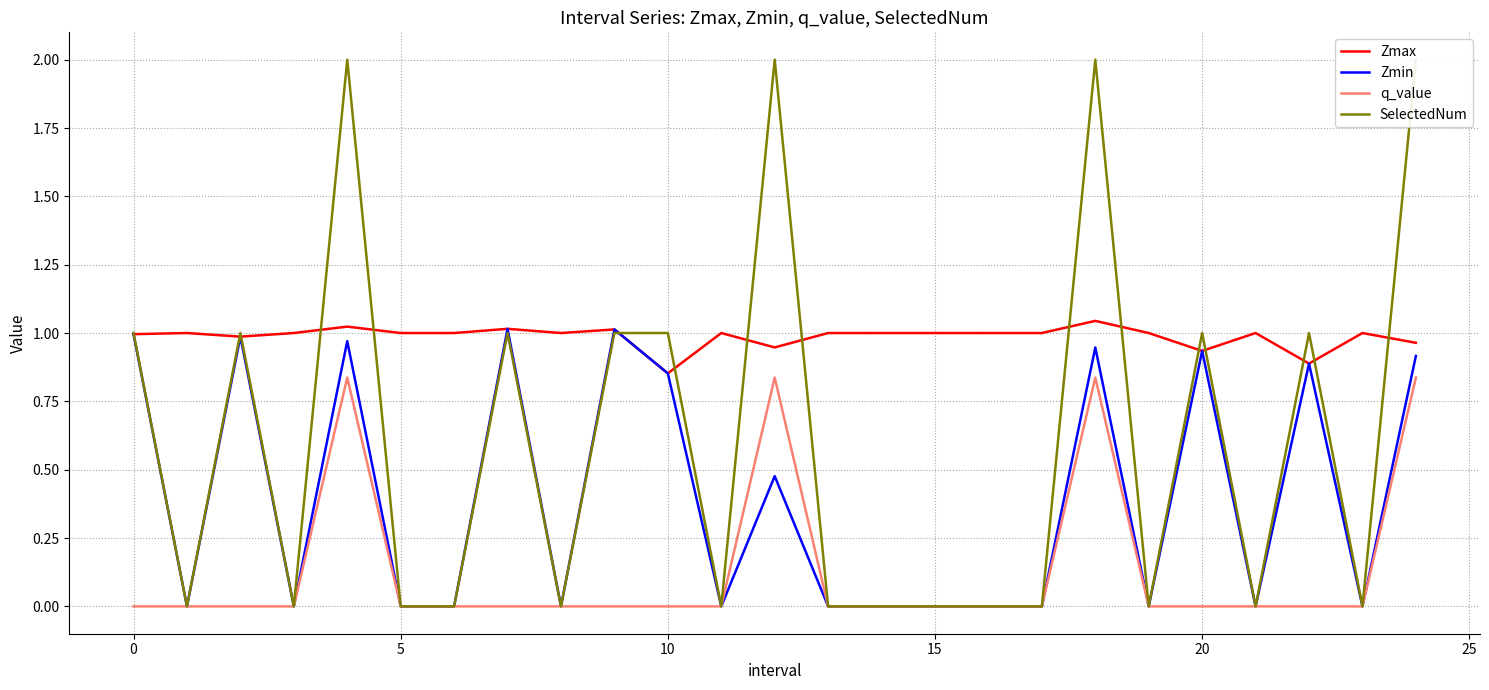

True or false: Zmax and q_value intersect in this chart.

False